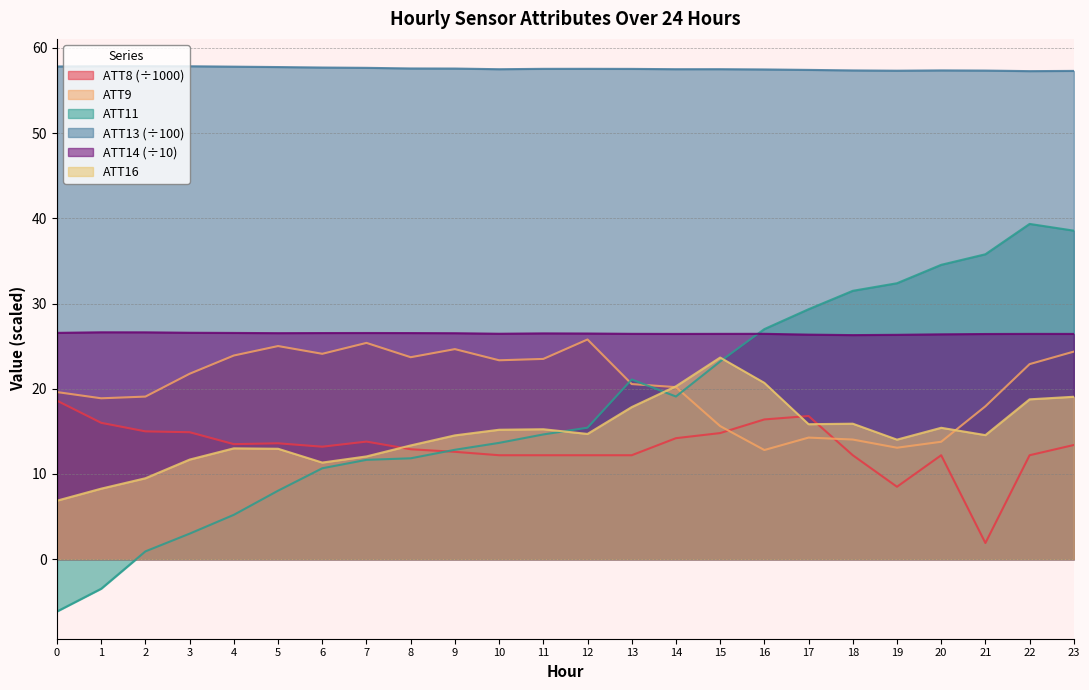

True or false: ATT8 has a value of 7.6 at 9.

False